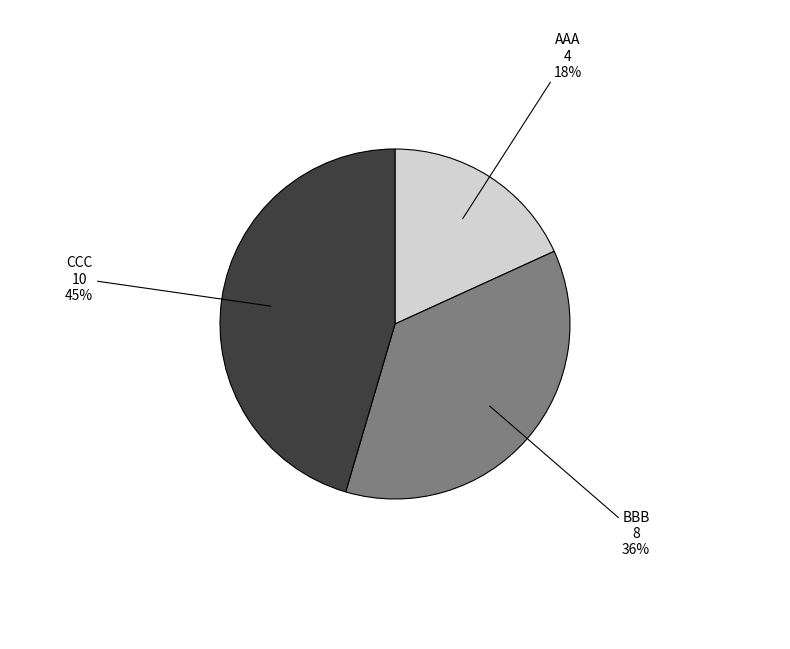

Which category has the biggest portion of the pie?

CCC